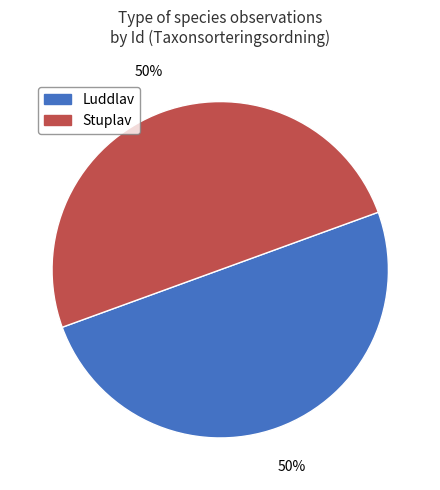

To the nearest percent, what is the combined percentage of Luddlav and Stuplav?

100%